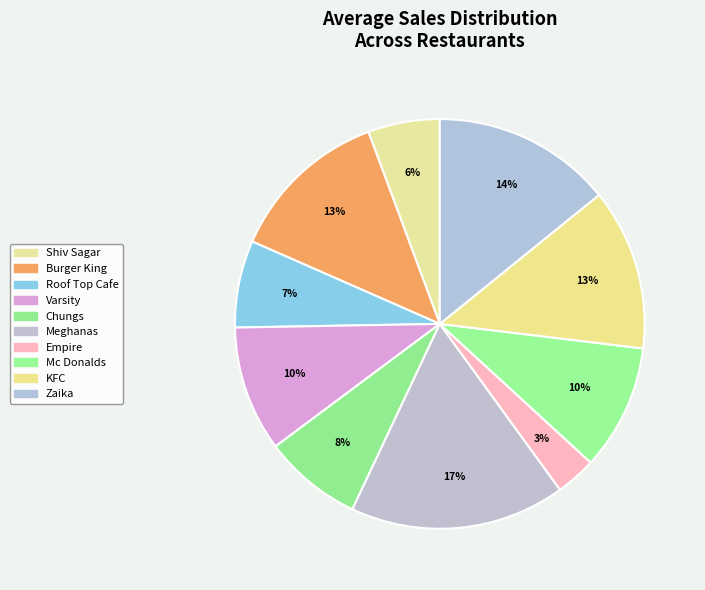

How many slices are in this pie chart?

10